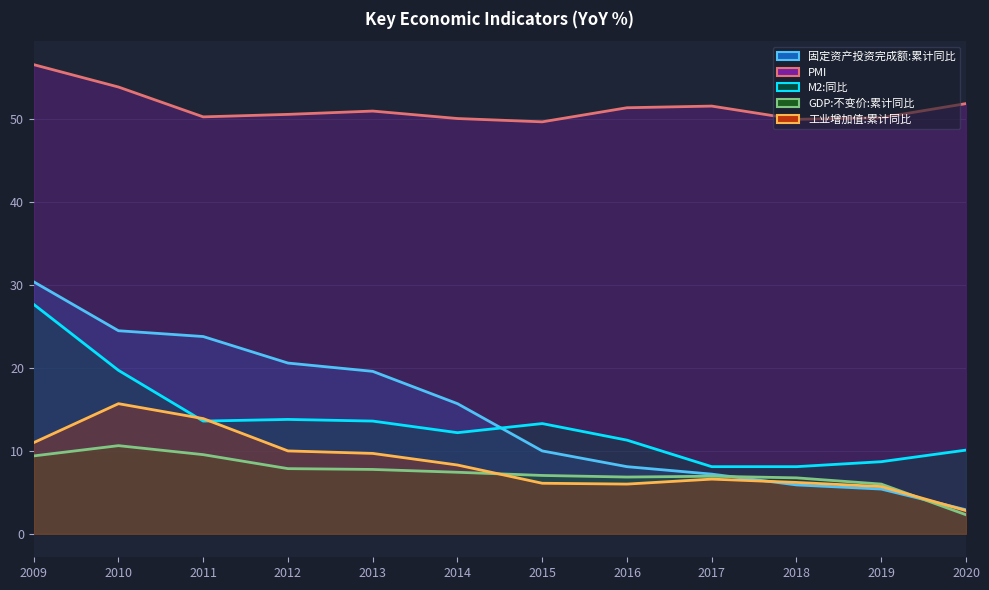

True or false: GDP:不变价:累计同比 and PMI intersect in this chart.

False